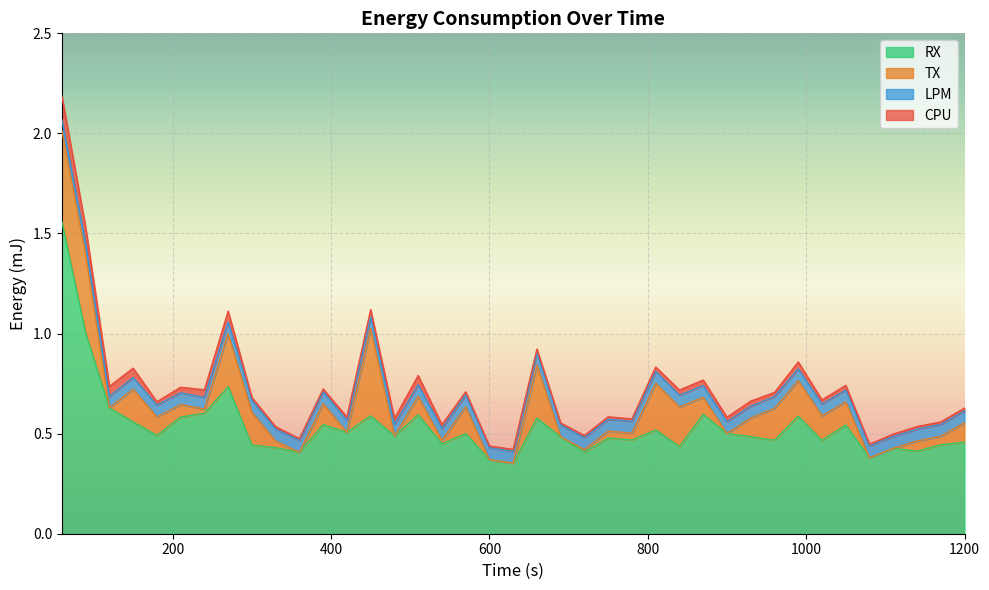

True or false: RX and LPM intersect in this chart.

False